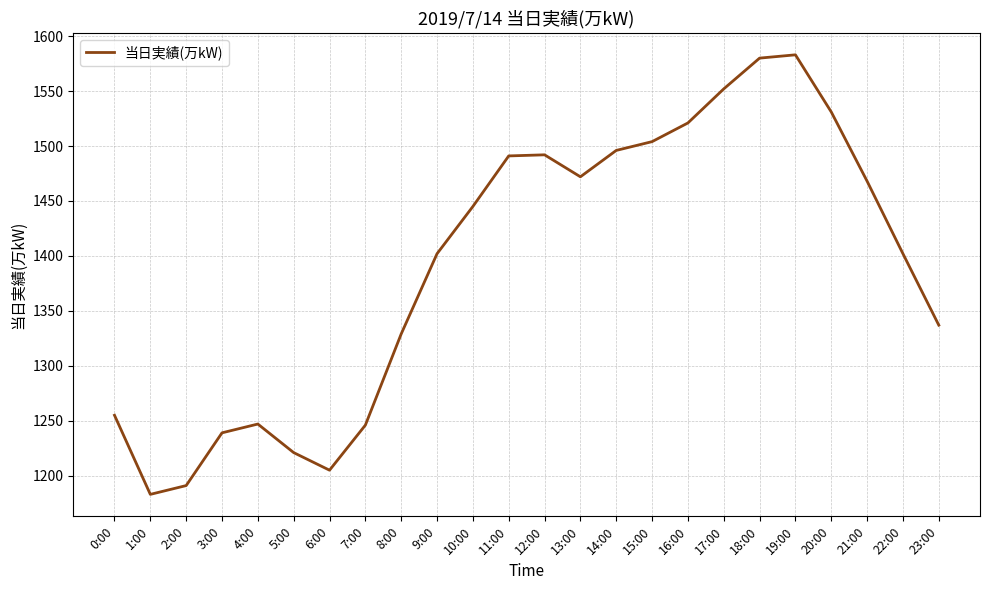

True or false: the data shows 2286 at 19:00.

False